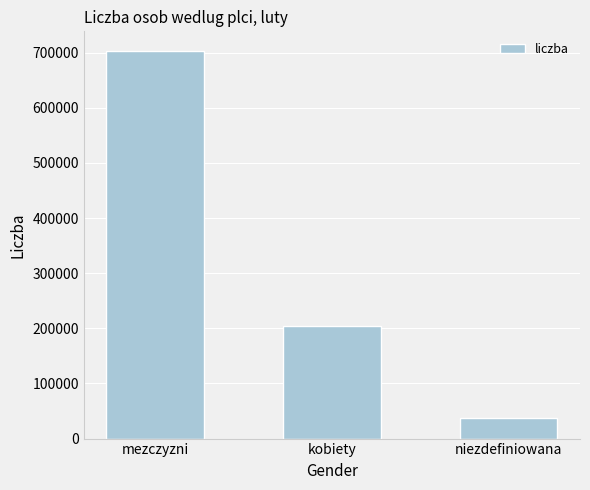

List the labels in order of value, smallest first.

niezdefiniowana, kobiety, mezczyzni